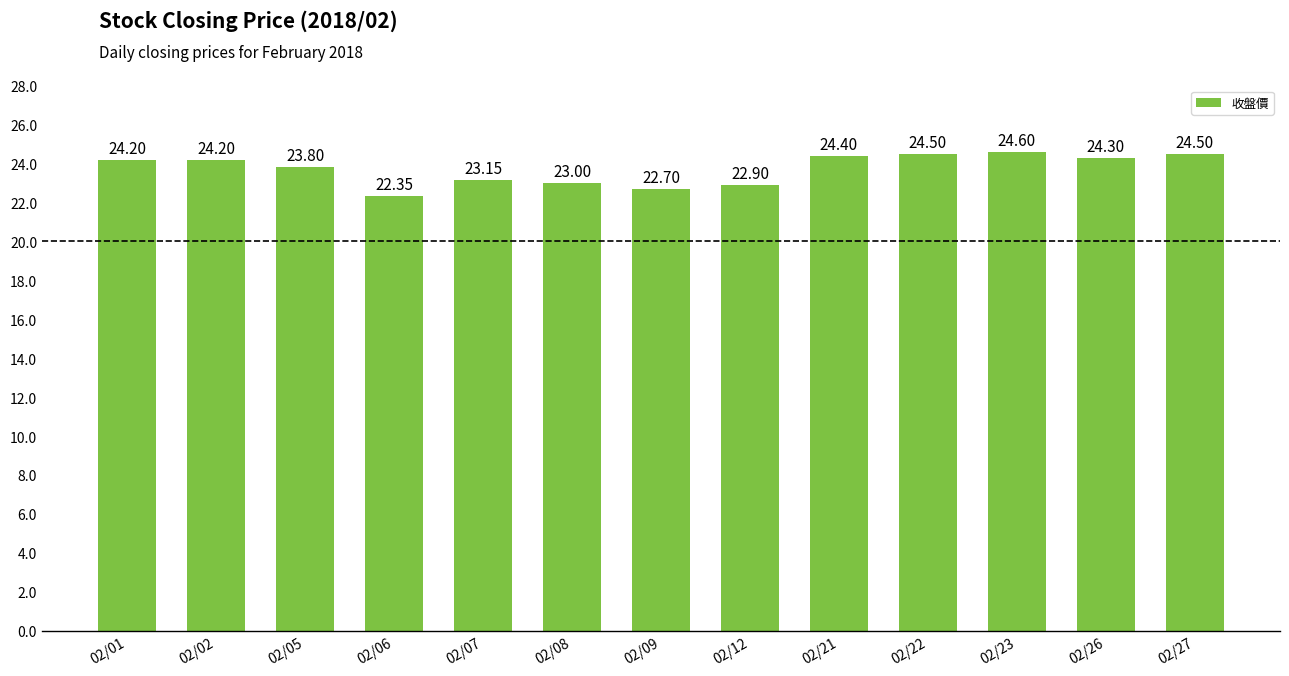

What is the sum of the values at 02/27 and 02/08?

47.5